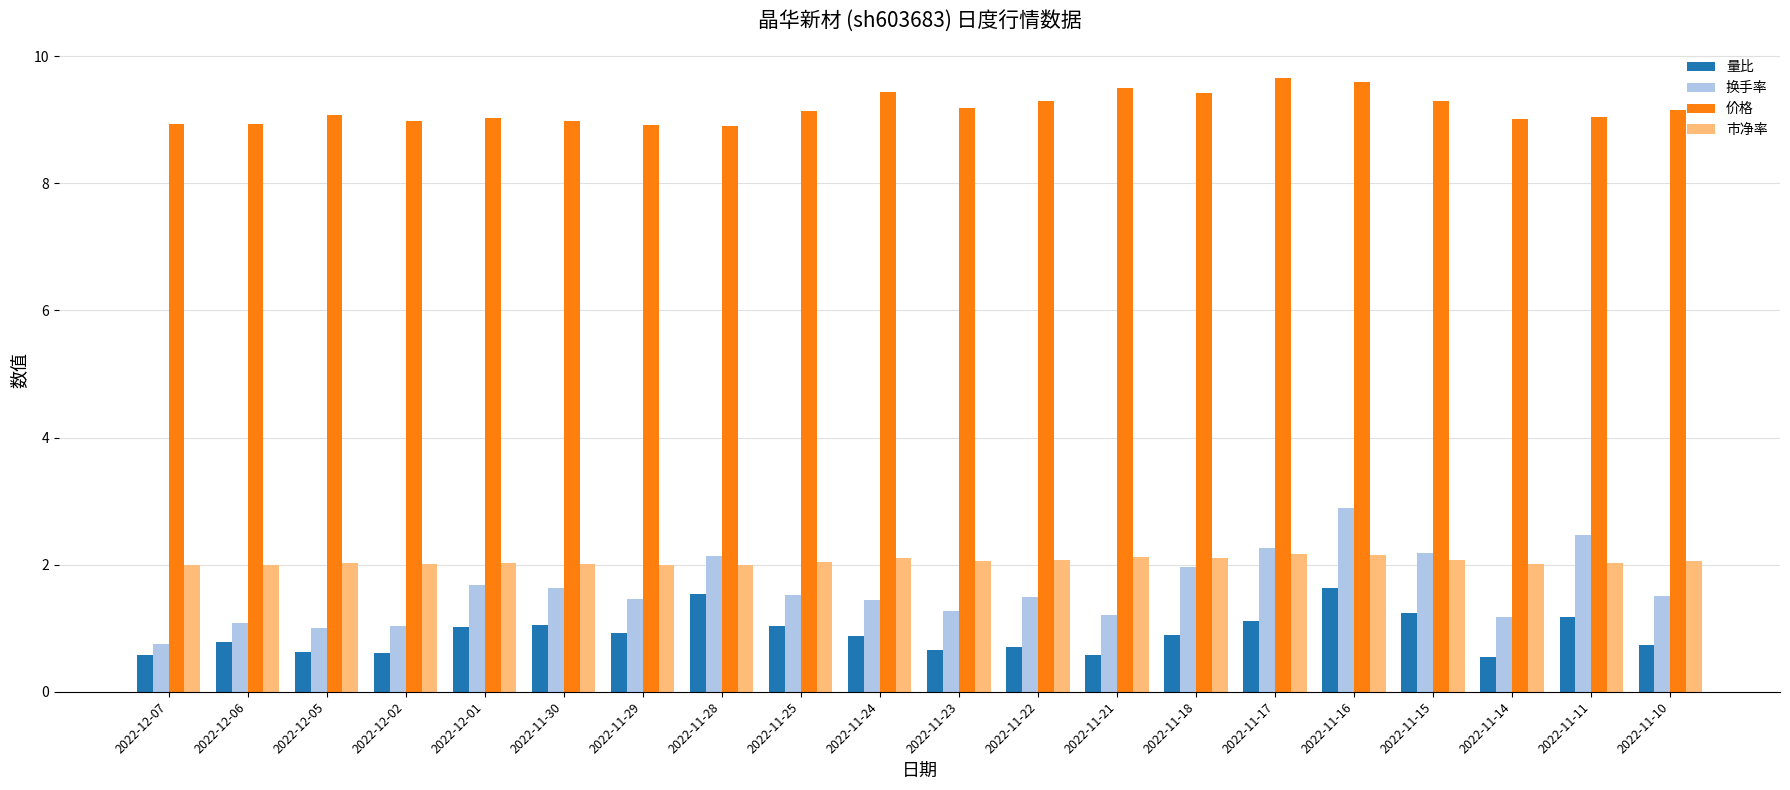

What is the label of the 19th bar from the left?

2022-11-11